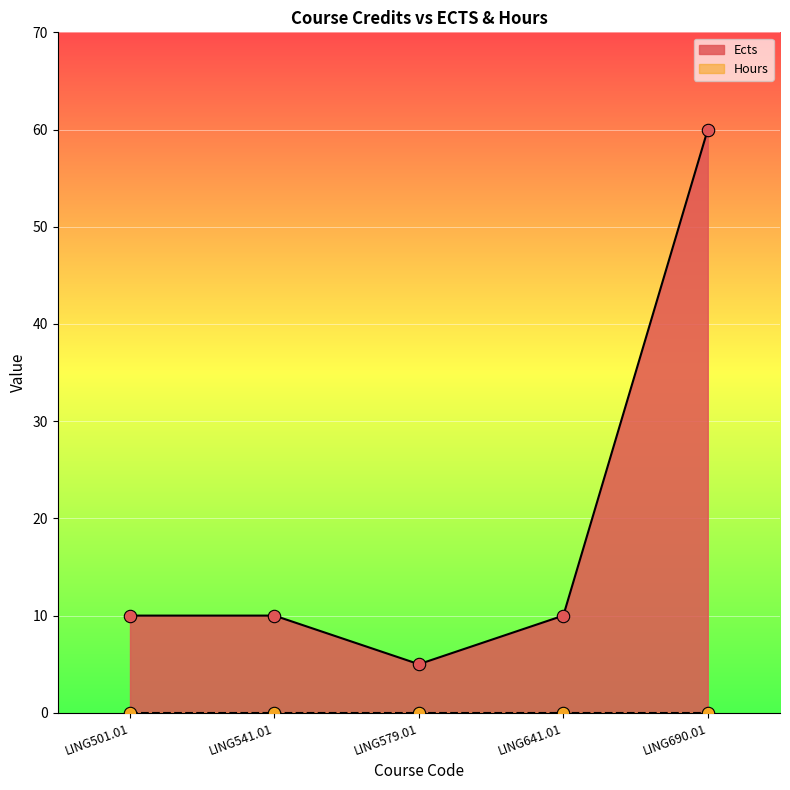

Approximately how many times larger is the value at LING641.01 compared to LING501.01?

1.0